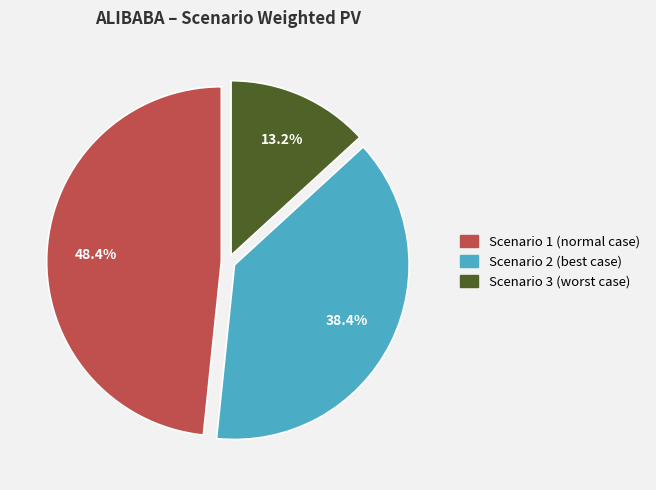

How many slices are in this pie chart?

3